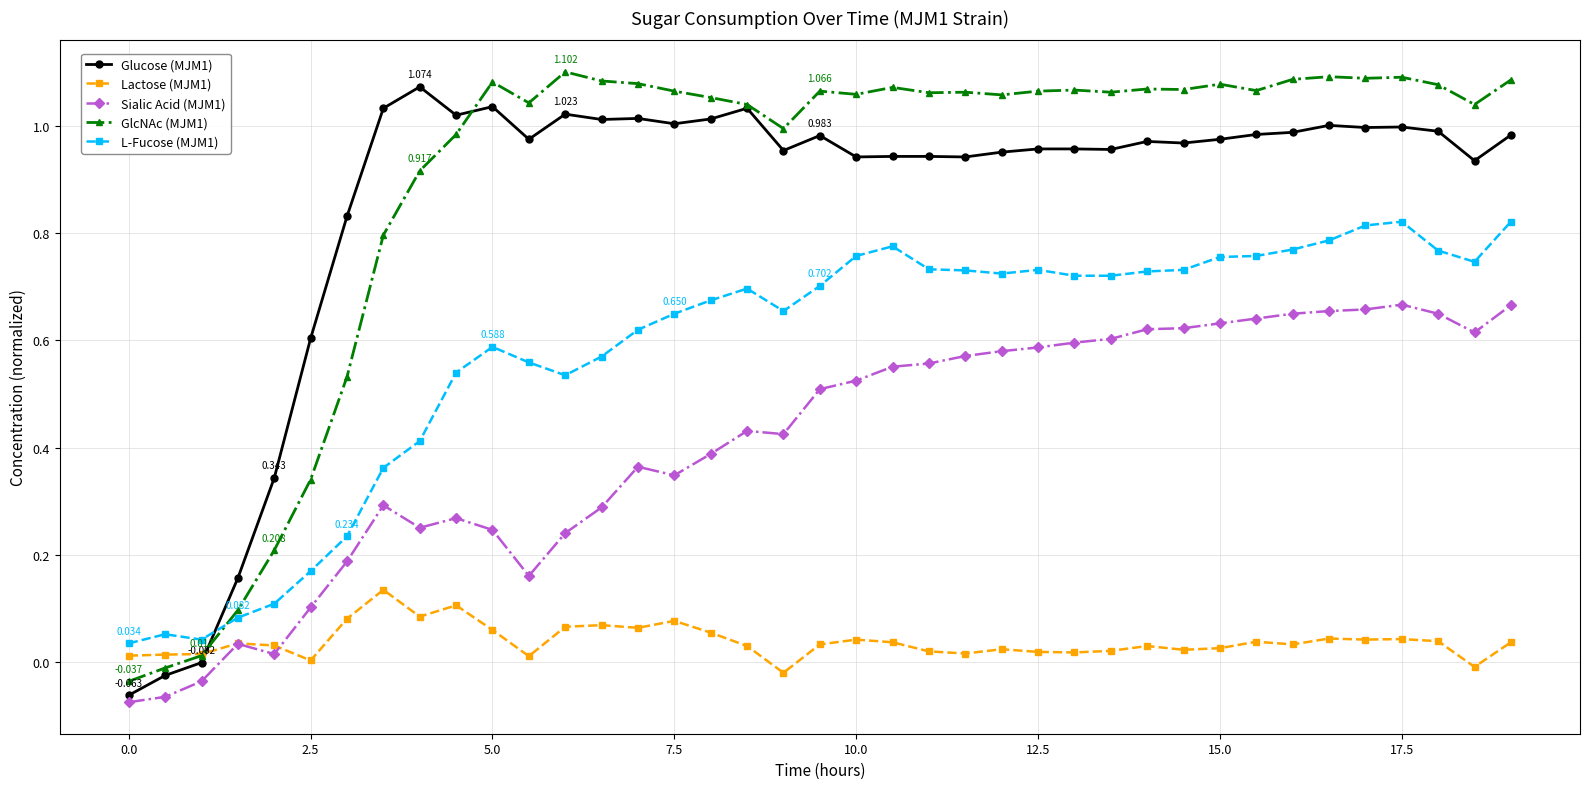

True or false: Sialic Acid (MJM1) has more than 1 interior local peaks.

True